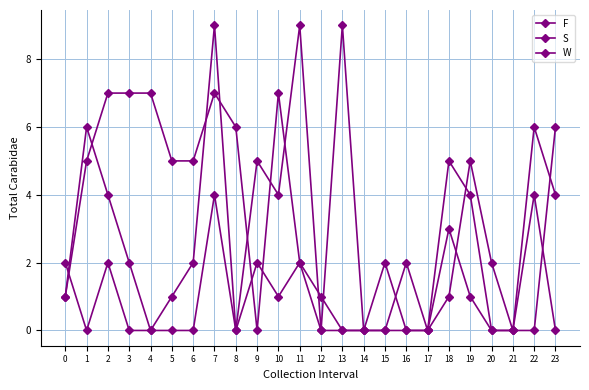

What is the difference between the maximum and second lowest values in the F series?

9